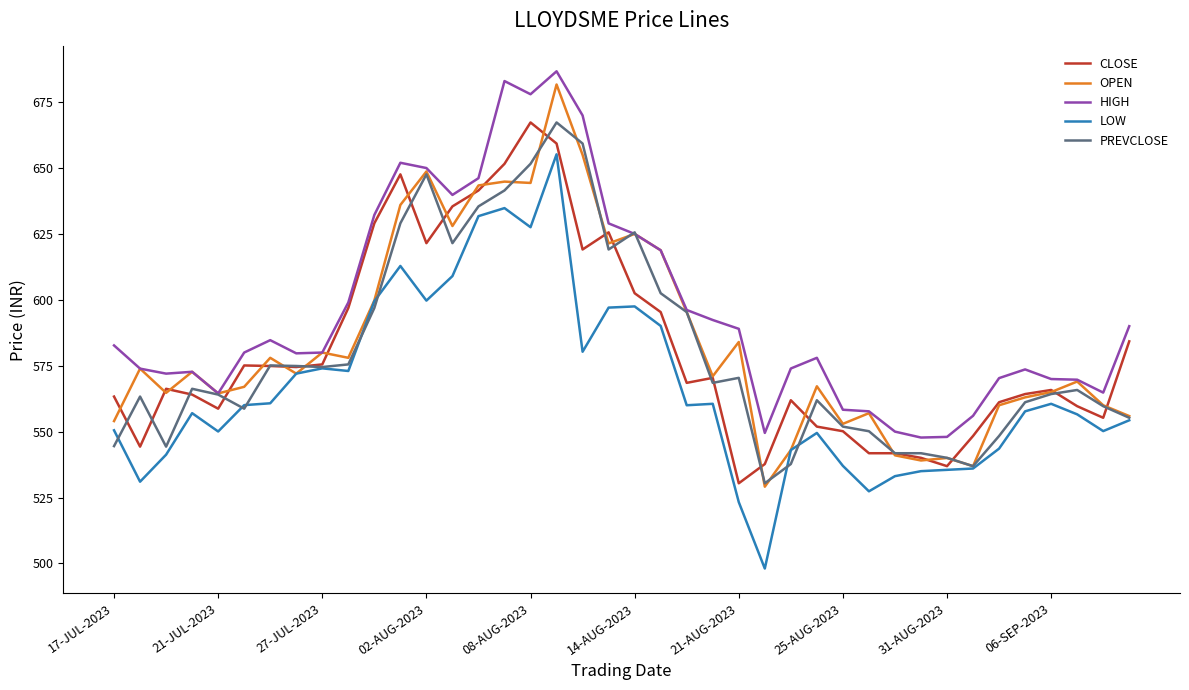

After their last crossing, which series has the higher values: HIGH or PREVCLOSE?

HIGH